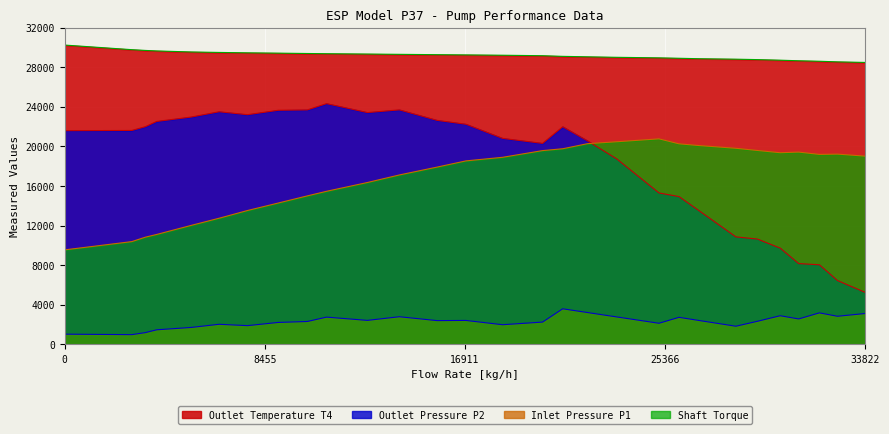

Which series has the largest total across all categories?

Outlet Temperature T4